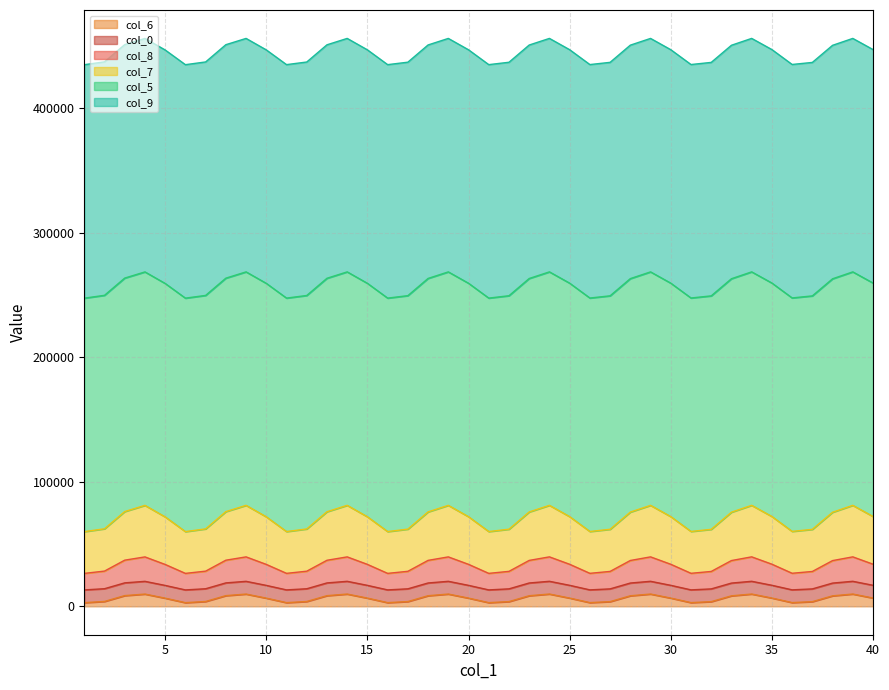

What is the difference between the second highest and second lowest values in the col_6 series?

6924.5